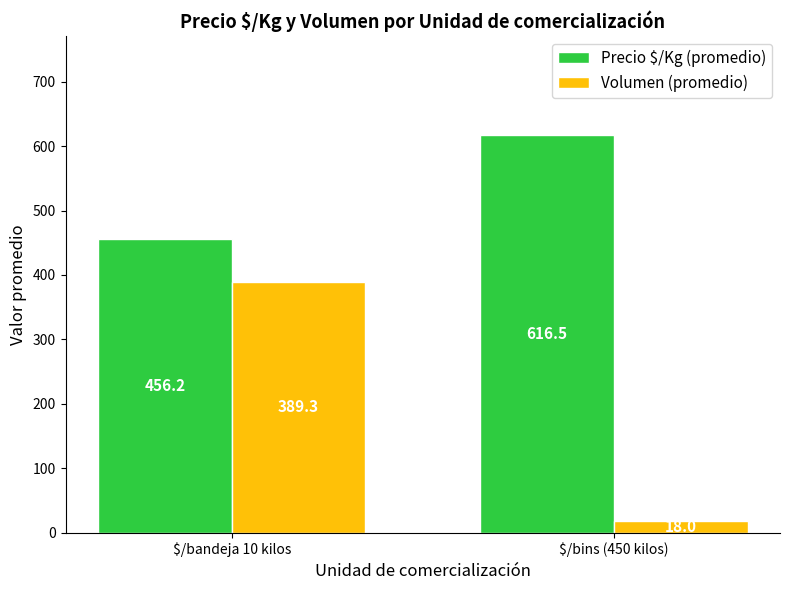

The value of Volumen (promedio) at $/bins (450 kilos) is 18.0. True or false?

True